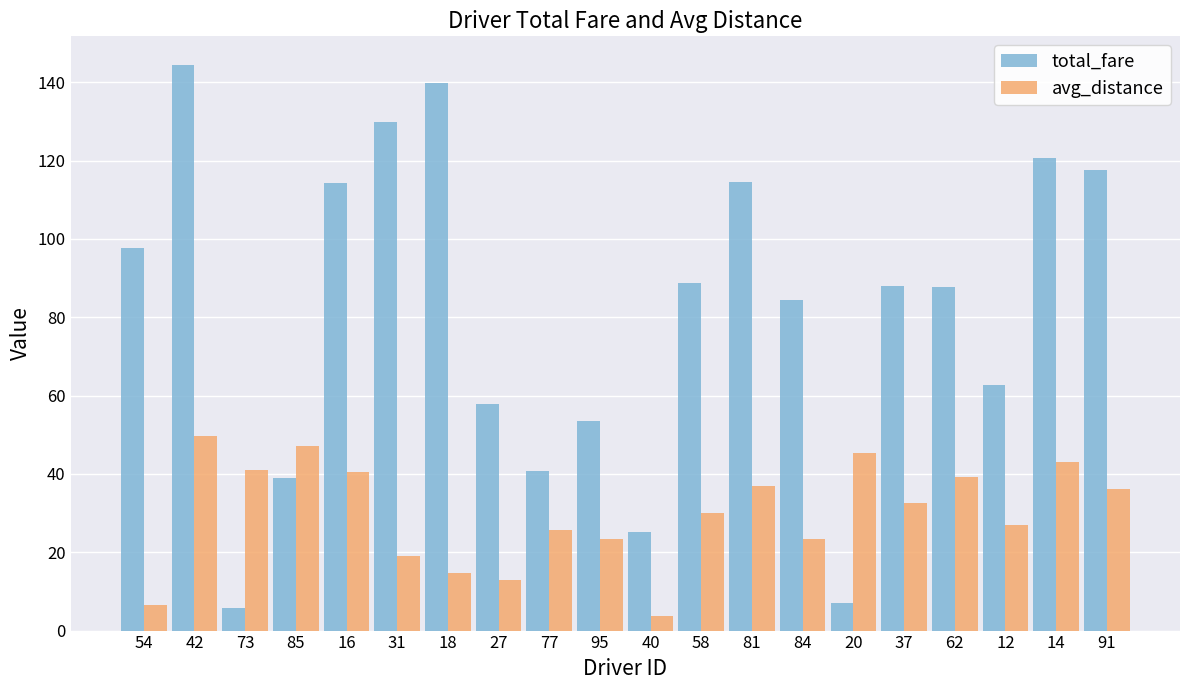

Is it true that total_fare equals 179.3 at 16?

False